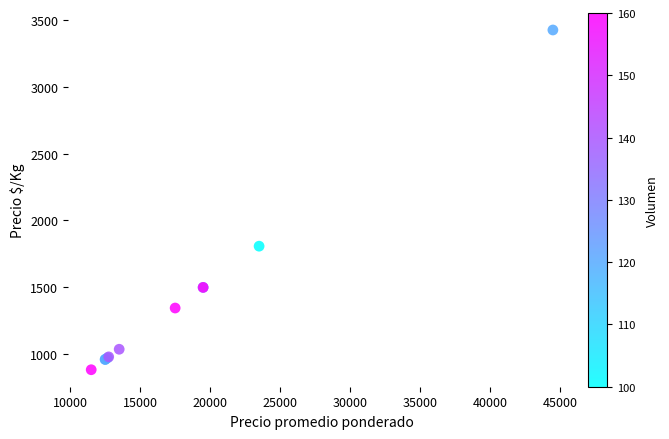

What Y value in the scatter plot is closest to 2154?

1808